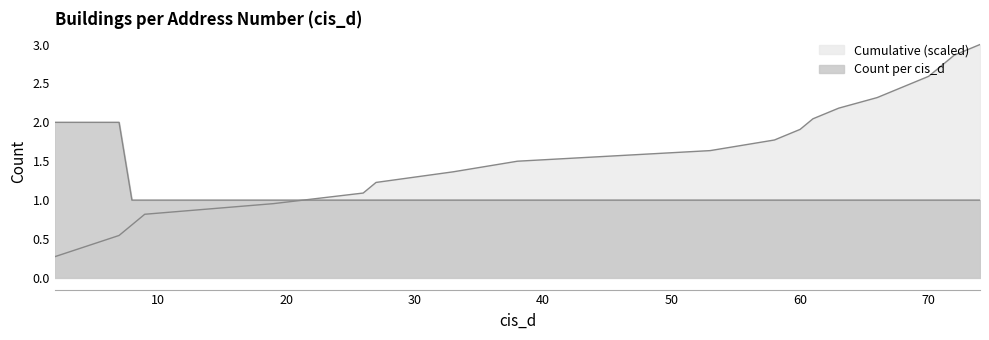

Between which two adjacent categories do cumulative_count and count_per_cis_d first intersect?

19 and 26